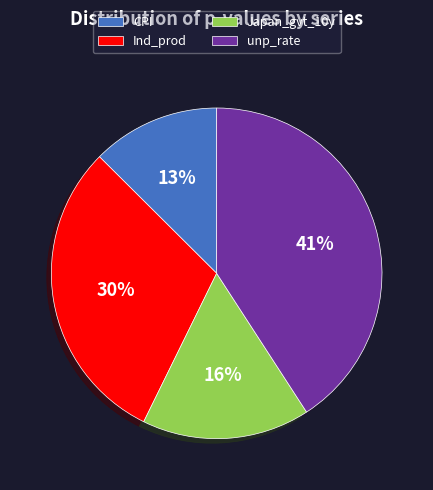

Does unp_rate represent more than half of the total?

No